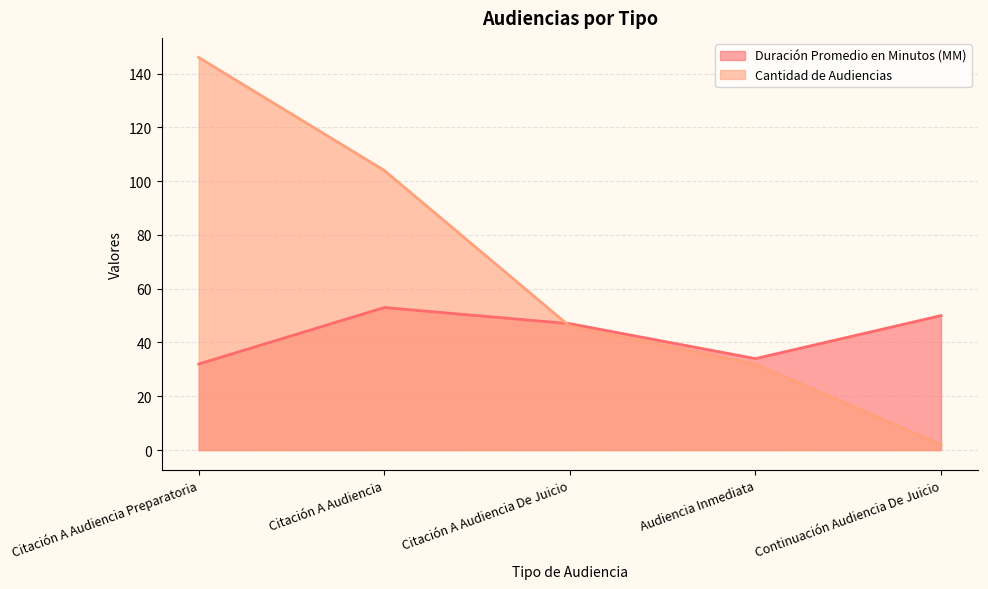

What is the value of the Duración Promedio en Minutos (MM) point at the 3rd from the left?

47